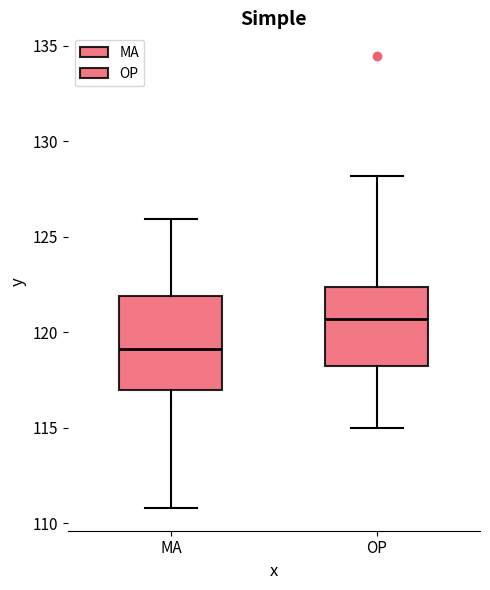

Reading left to right, read every box against the y-axis: the position of its median line, the range the box covers, and the ends of its whiskers. The values are not printed on the chart, so give them approximately, as read against the axis.

MA: median 119.0, box 117.0 to 122.0, whiskers 111.0 to 126.0
OP: median 120.5, box 118.5 to 122.5, whiskers 115.0 to 128.0